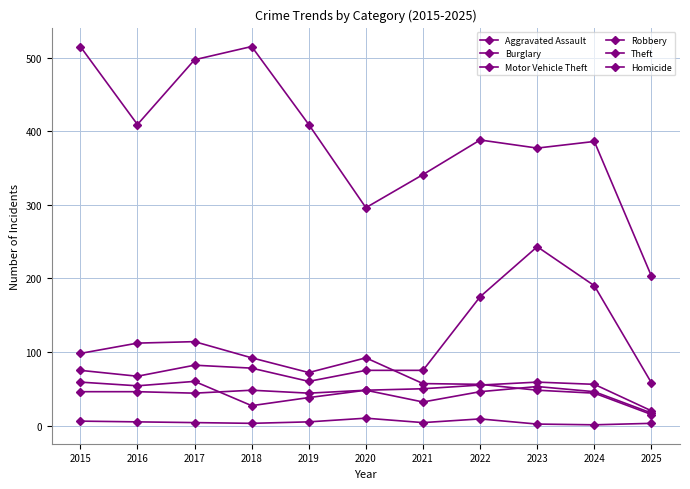

Is this an area chart (filled region under the line)?

No